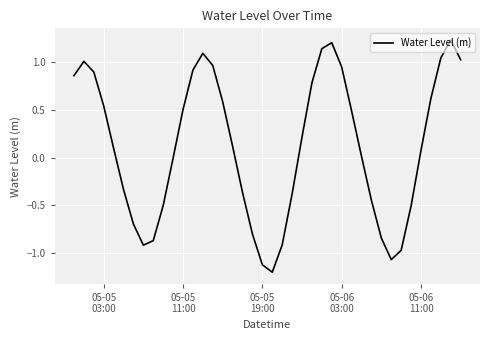

What is the minimum value shown in the chart?

-1.2